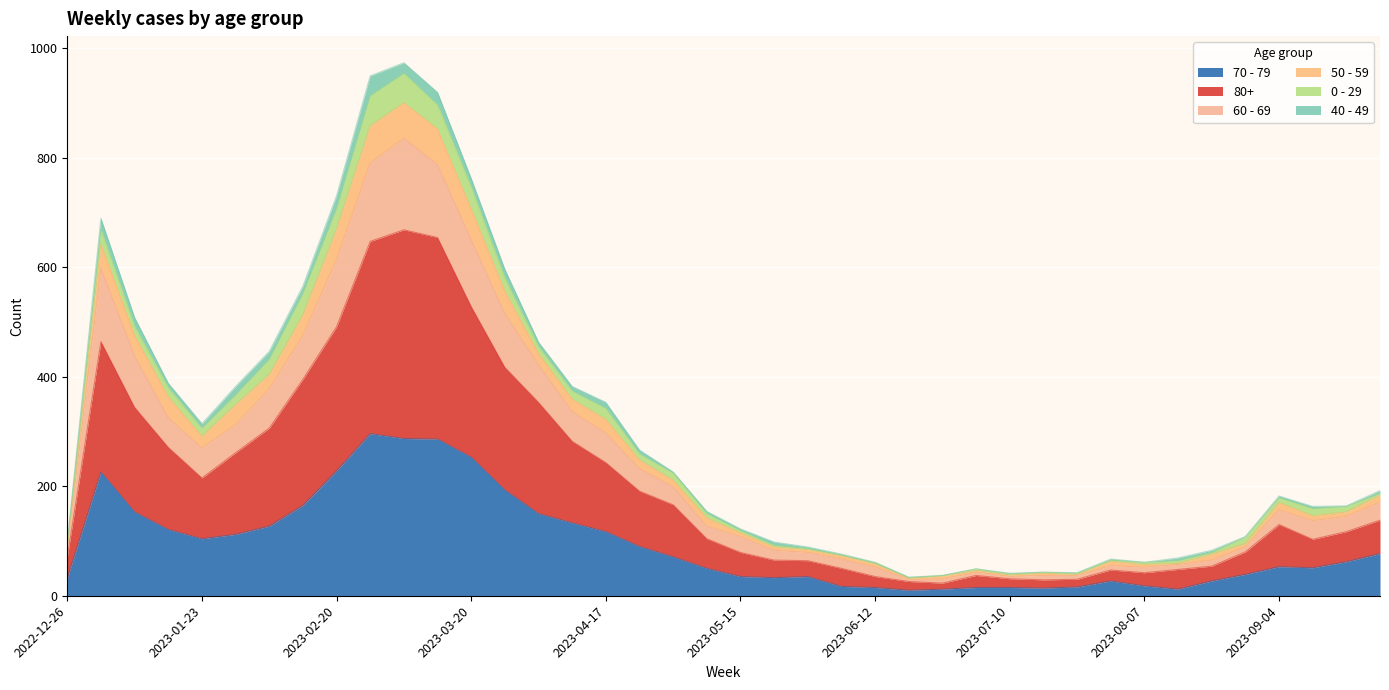

Which has a higher value, 2023-07-31 or 2023-05-01?

2023-05-01